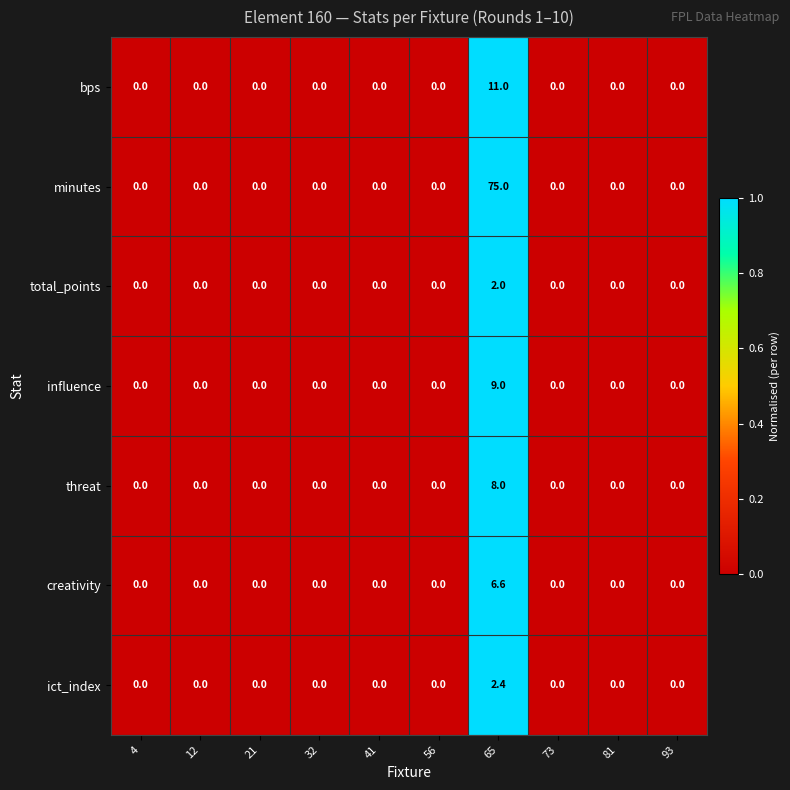

Is it true that ict_index equals 0.0 at 73?

True